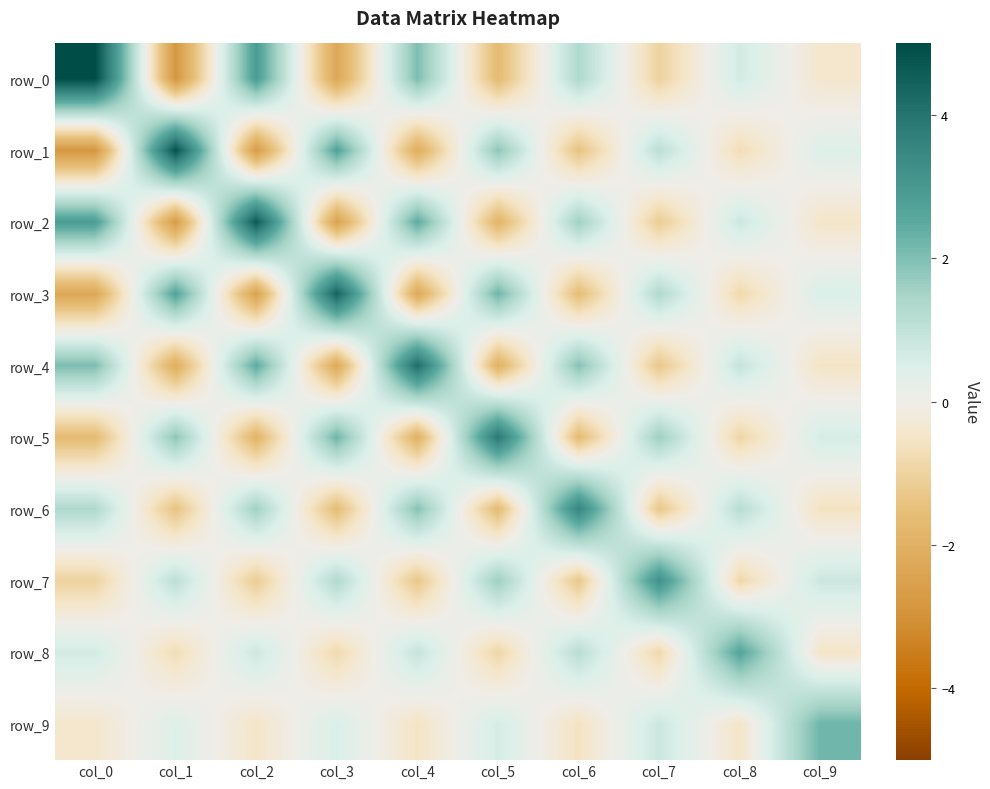

What is the average value of the row_6 series?

0.3